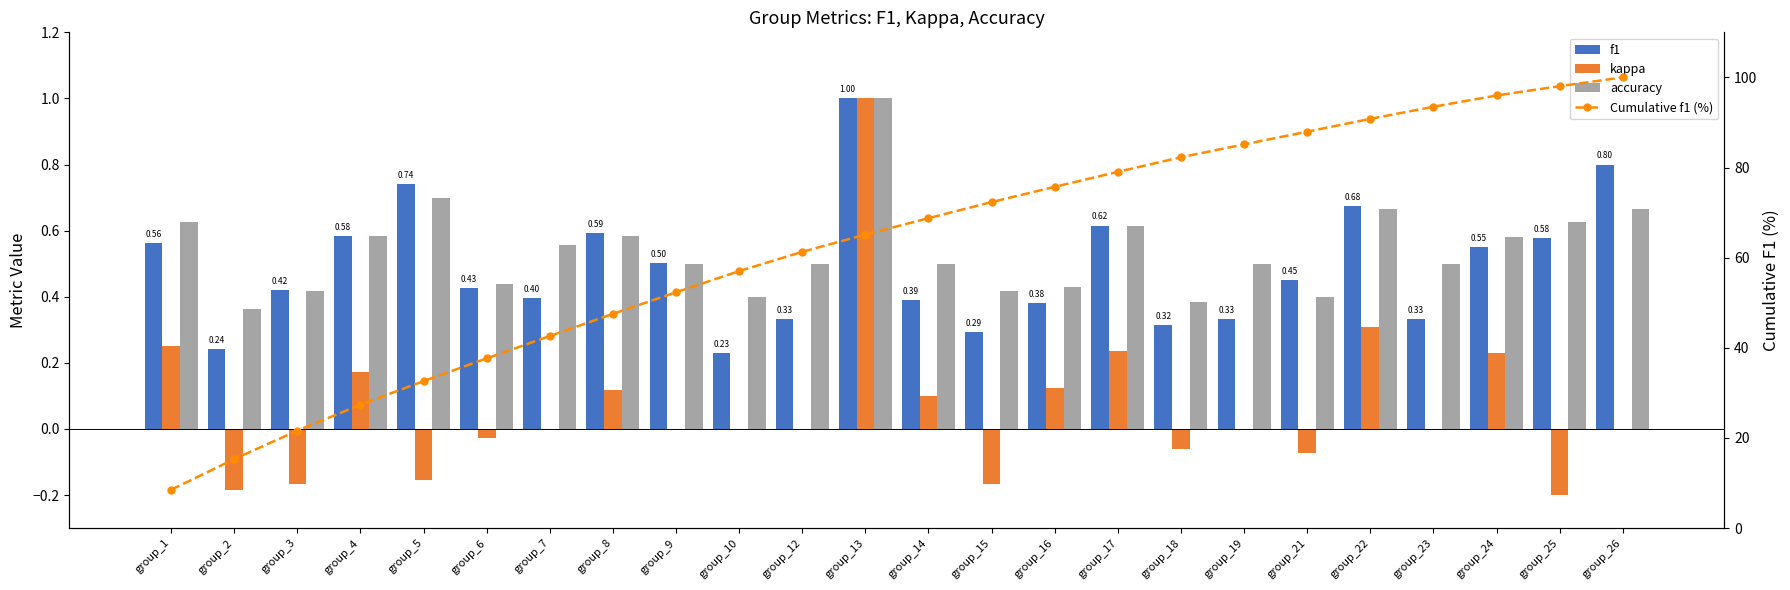

What is the total value across all series at group_14?

69.8